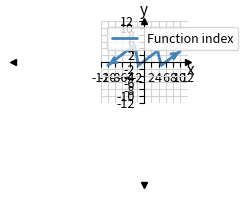

What is the difference between the second highest and second lowest values?

5.1